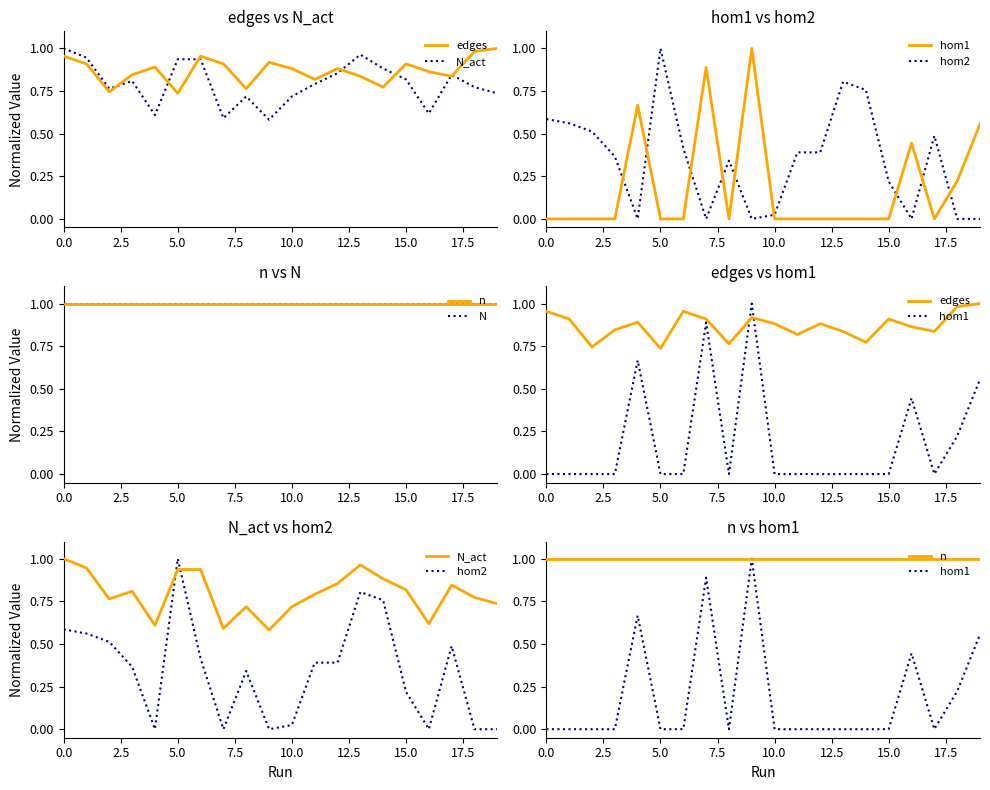

What is the sum of all n values?

20.0